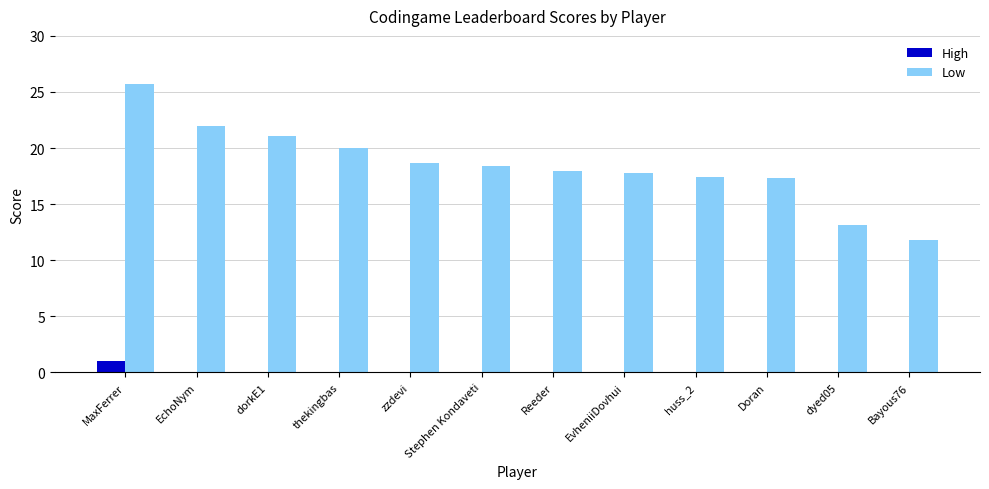

What is the maximum value shown in the chart?

25.7